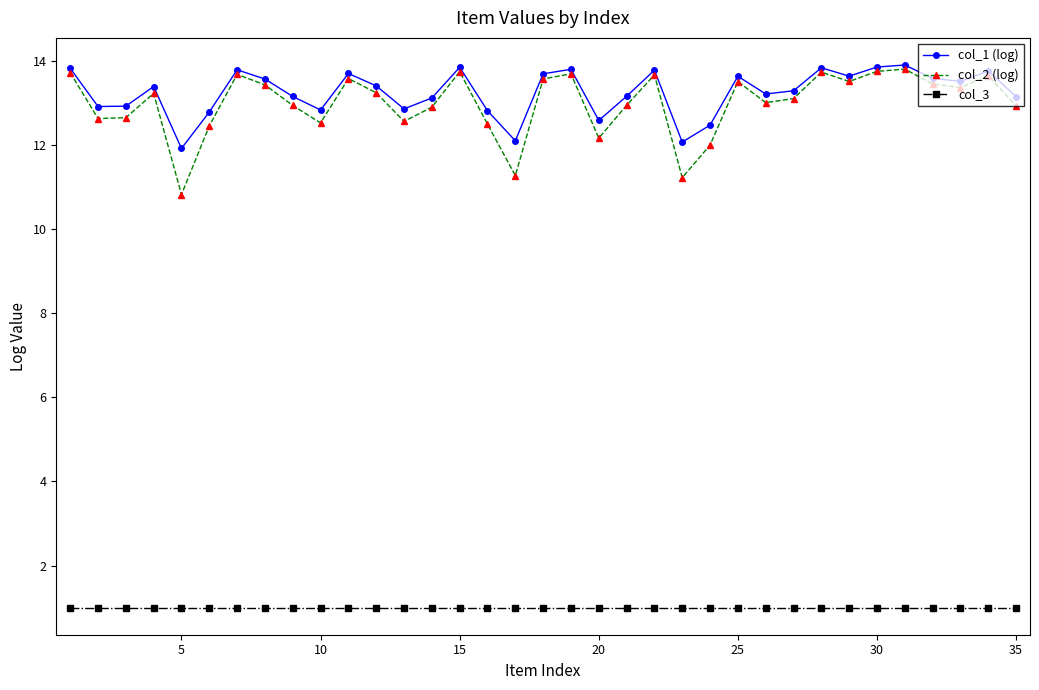

In col_1 (log), how many points are higher than both neighbors (excluding endpoints)?

10